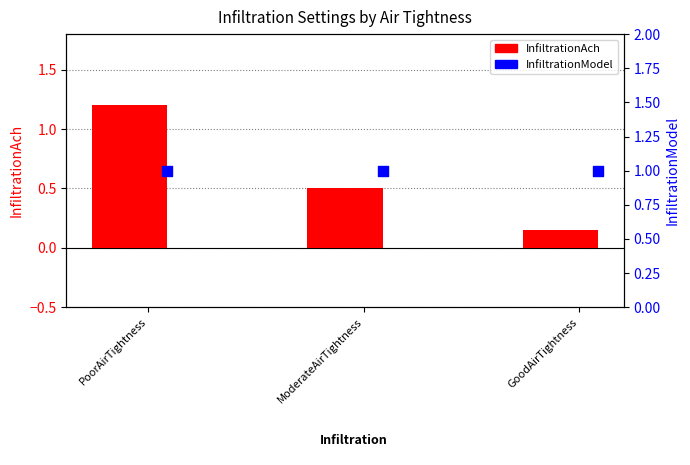

Which series has the widest spread of Y values?

InfiltrationAch